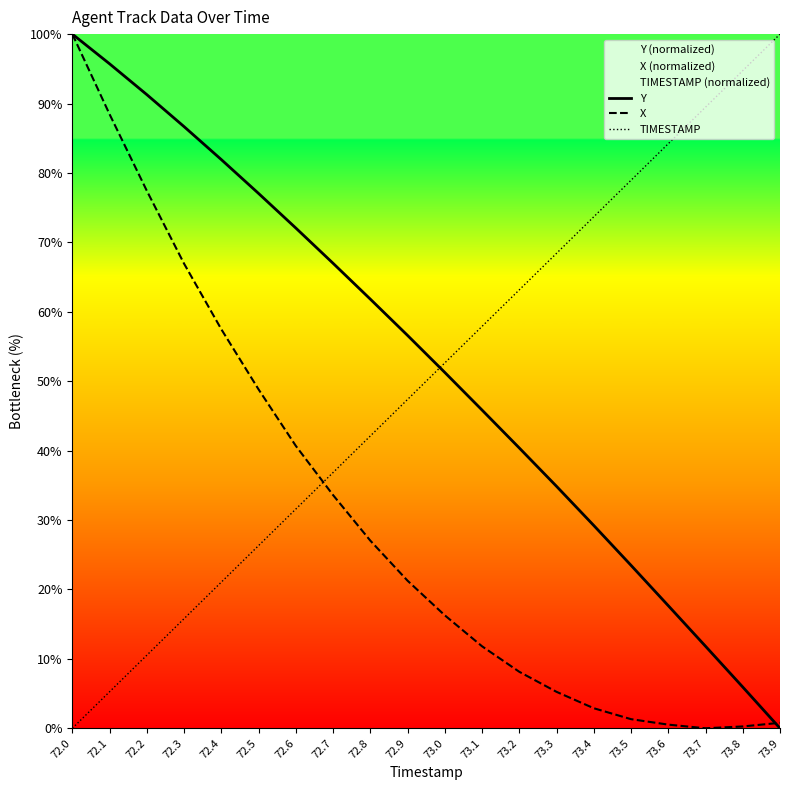

At how many categories does at least one series exceed 0?

20